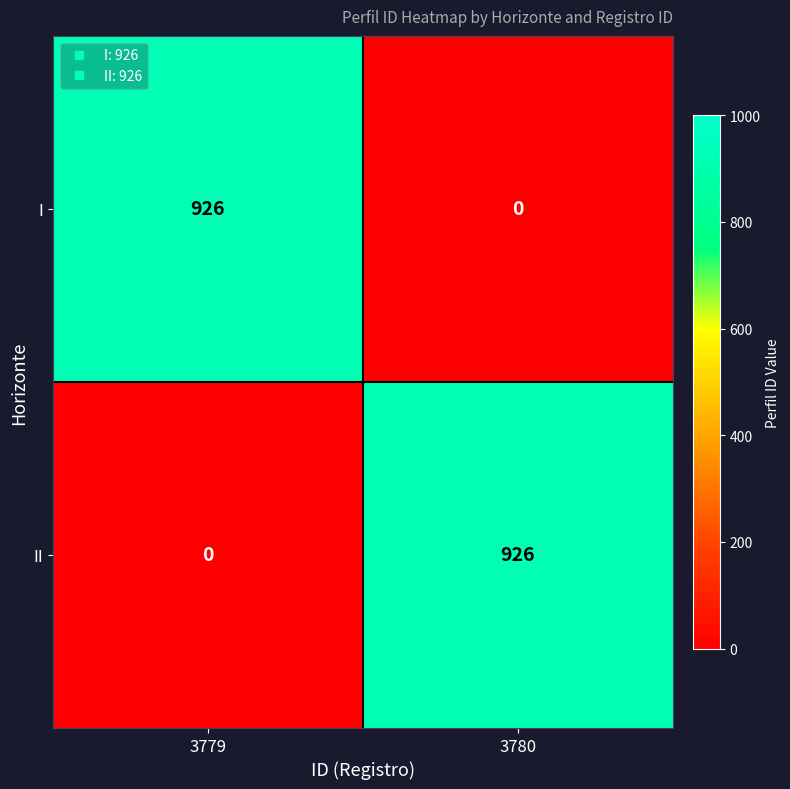

What is the total value across all series at 3780?

926